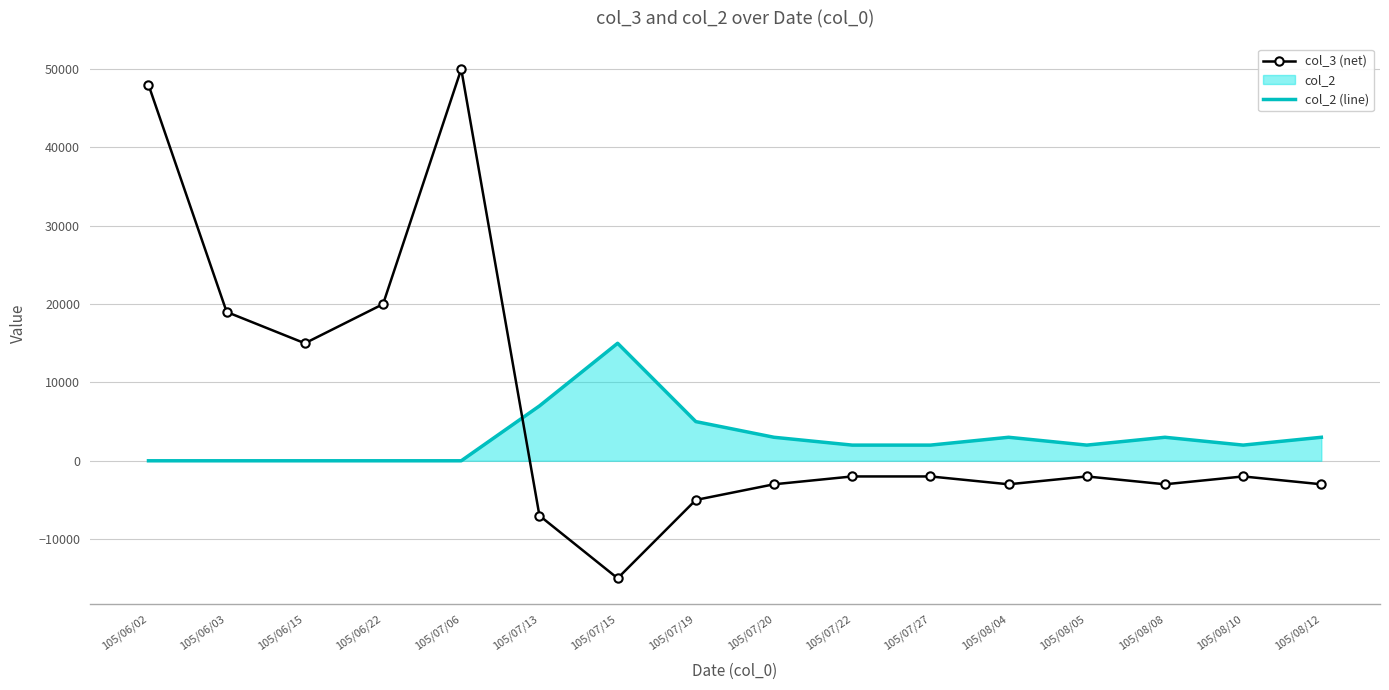

At how many categories does at least one series exceed 33928?

2